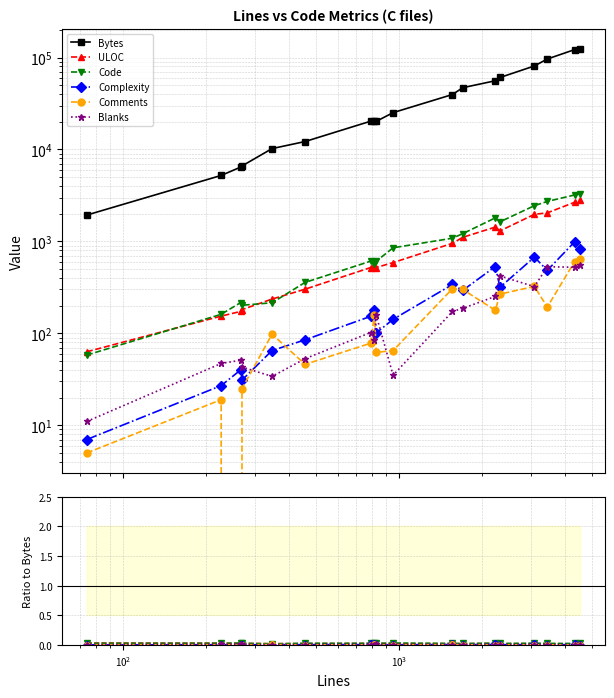

Is the value of Comments at 6 greater than the value of Bytes at 12?

No